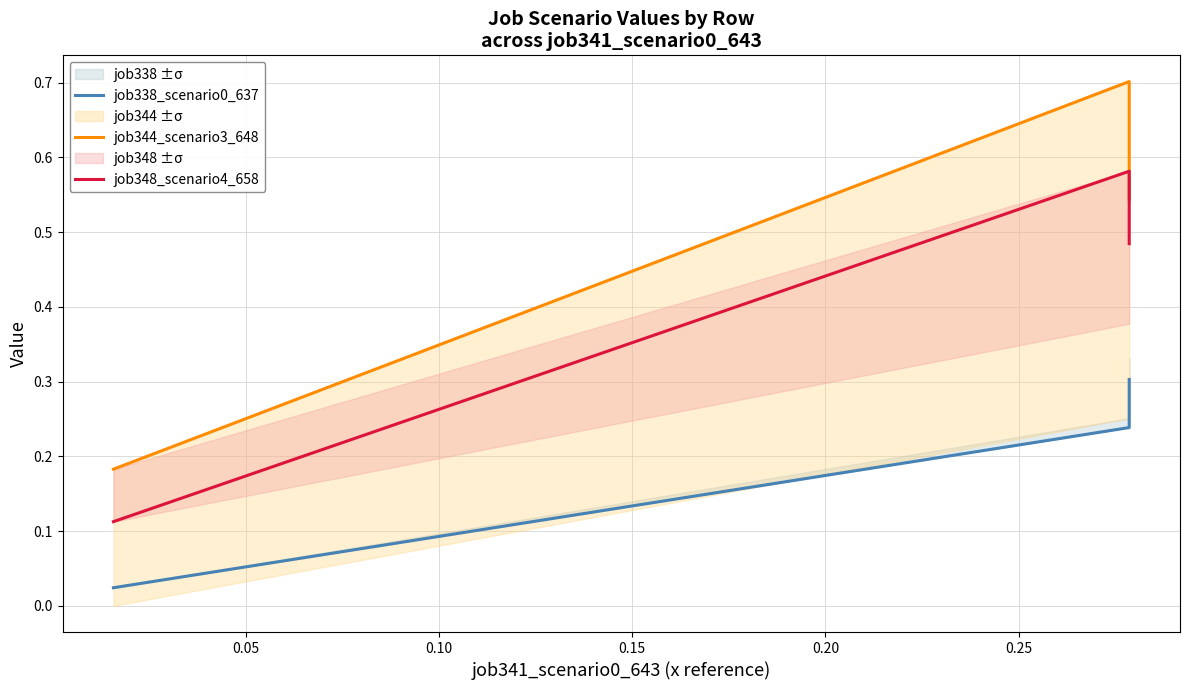

What are all the series names shown in the legend?

job338_scenario0_637, job344_scenario3_648, job348_scenario4_658